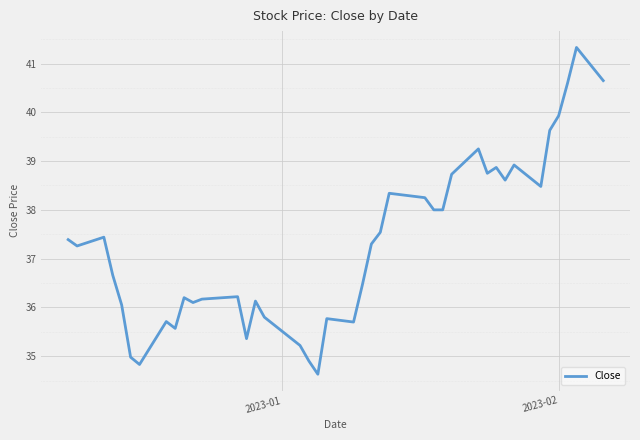

What is the greatest value displayed?

41.3